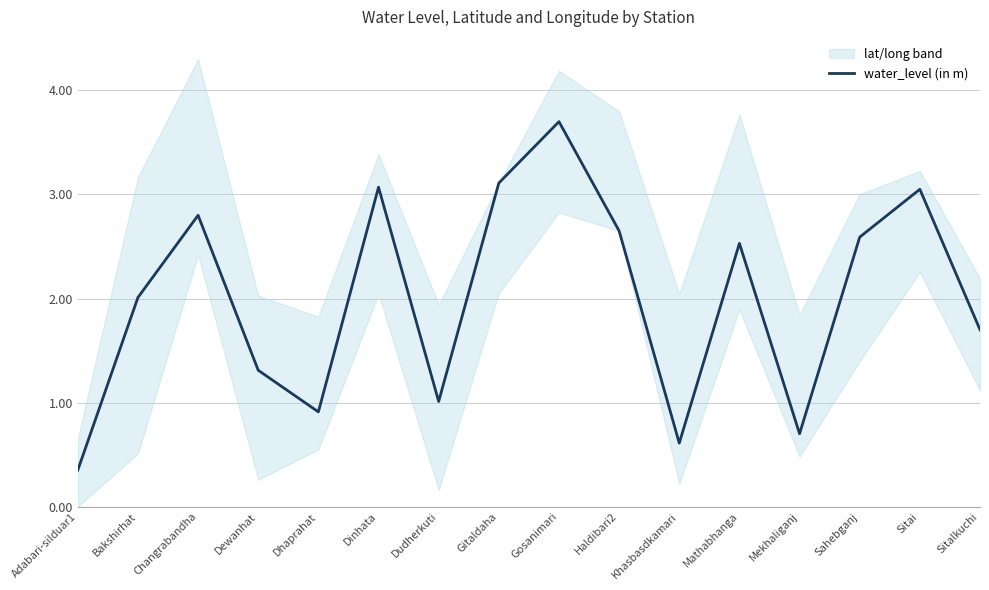

List the labels in order of value, largest first.

Gosanimari, Gitaldaha, Dinhata, Sitai, Changrabandha, Haldibari2, Sahebganj, Mathabhanga, Bakshirhat, Sitalkuchi, Dewanhat, Dudherkuti, Dhaprahat, Mekhaliganj, Khasbasdkamari, Adabari-silduar1